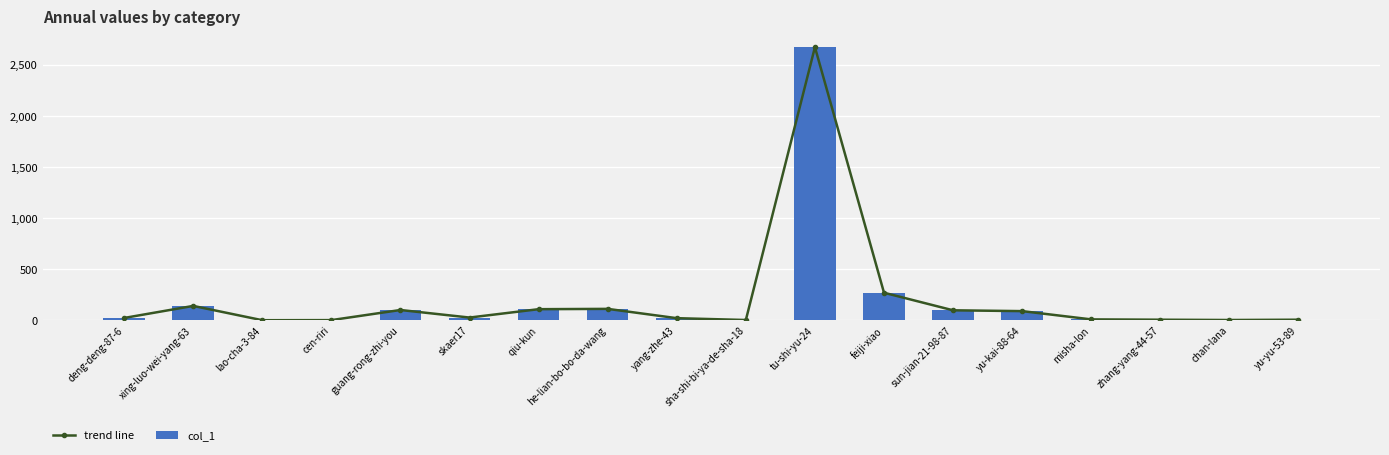

What position from the right is sha-shi-bi-ya-de-sha-18?

9